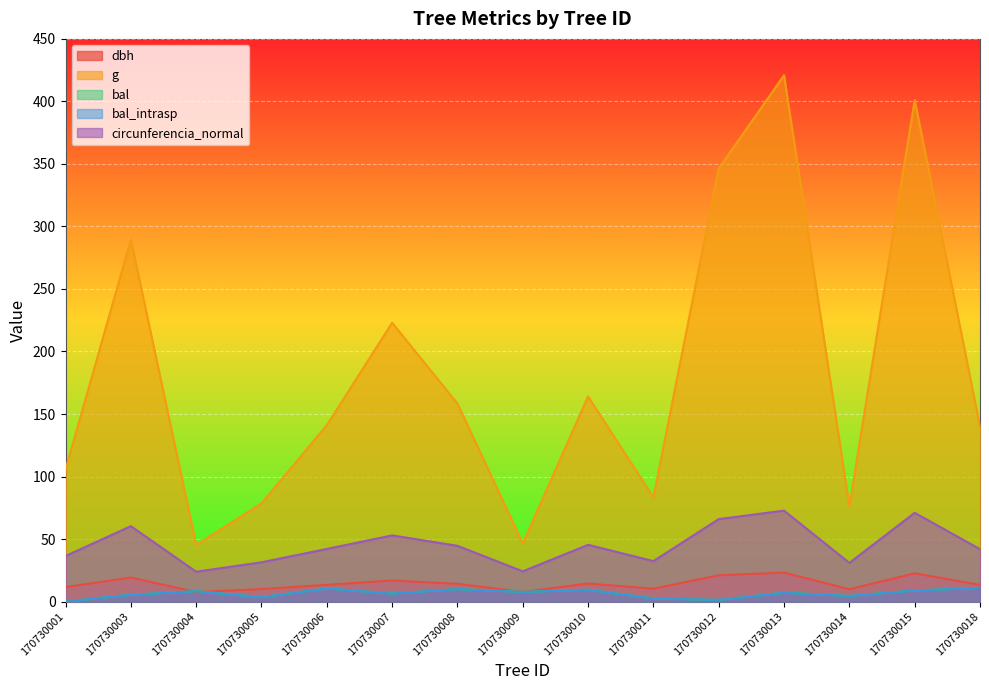

True or false: bal has more than 0 points higher than both neighbors.

True